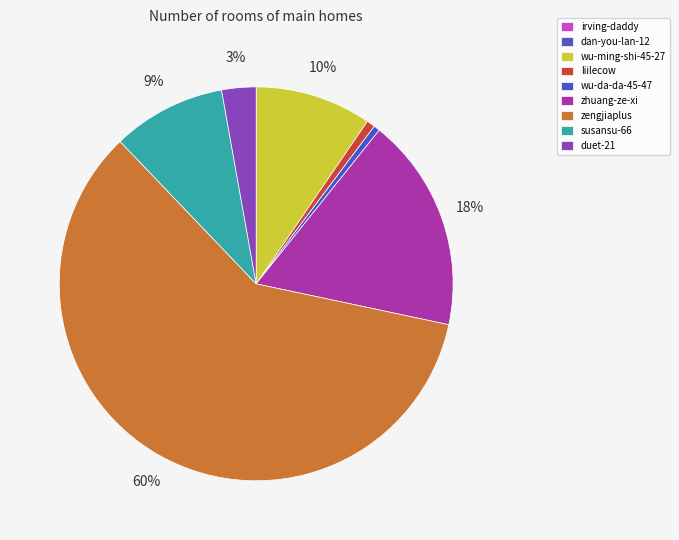

What percentage is NOT represented by susansu-66?

90.7%